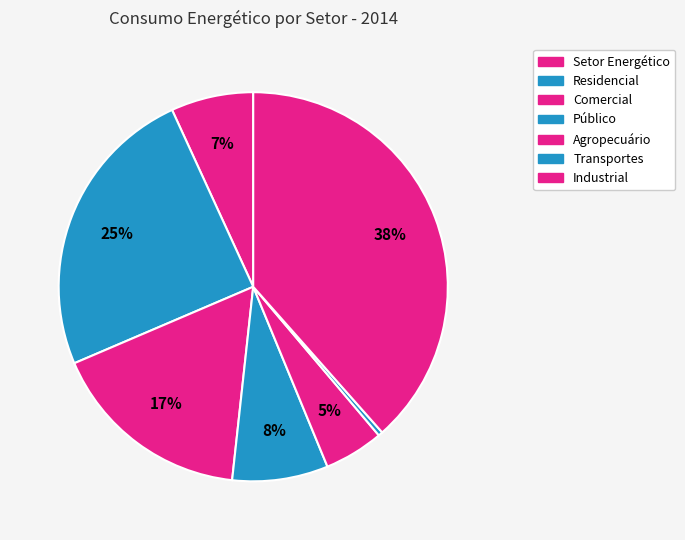

To the nearest percent, what is the average slice percentage?

14%